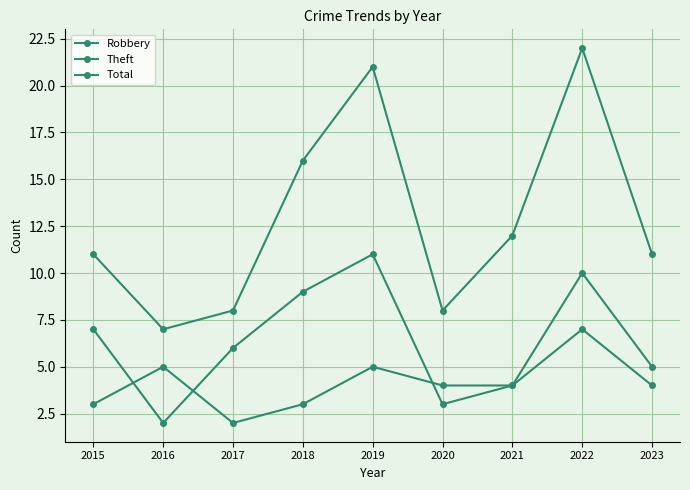

How many data points does each series have?

9